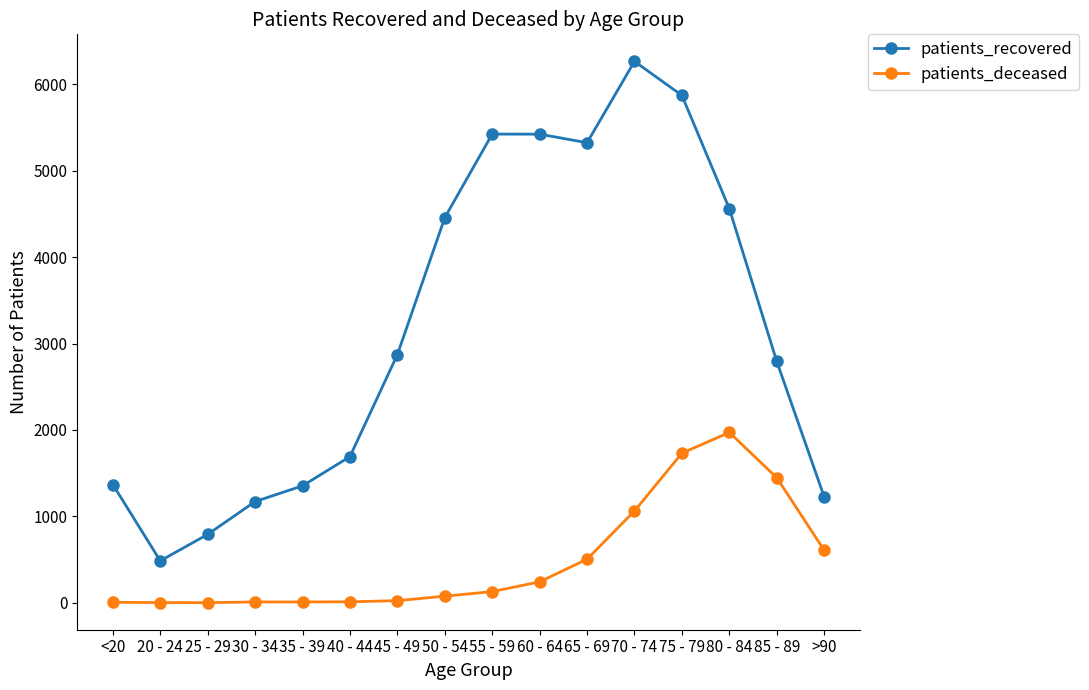

At which category is the sum across all series the highest?

75 - 79